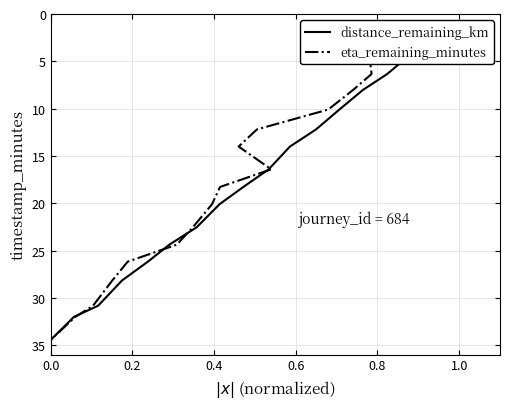

Does the chart have visible grid lines?

Yes